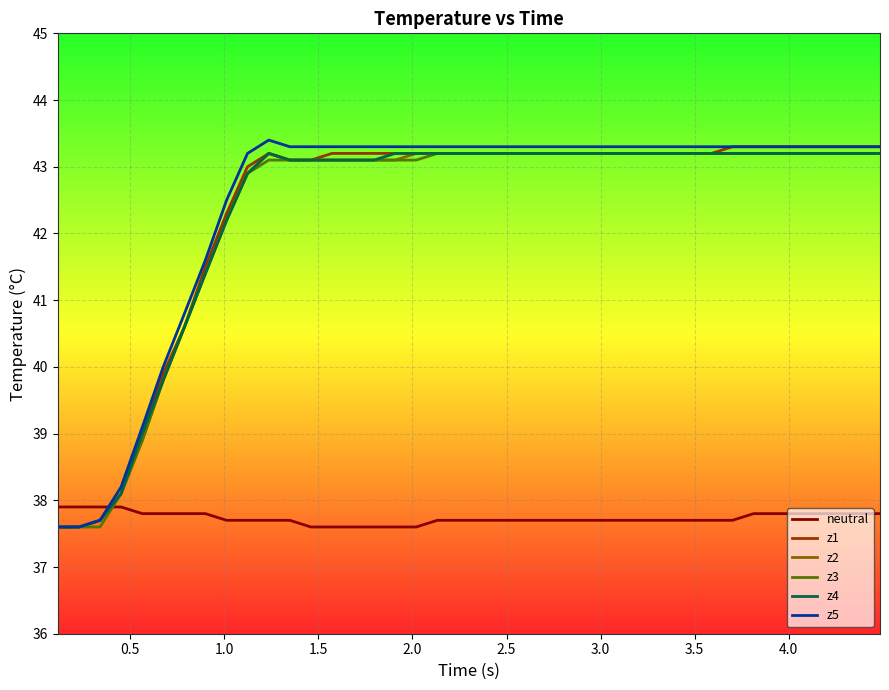

What is the maximum value for z4?

43.2